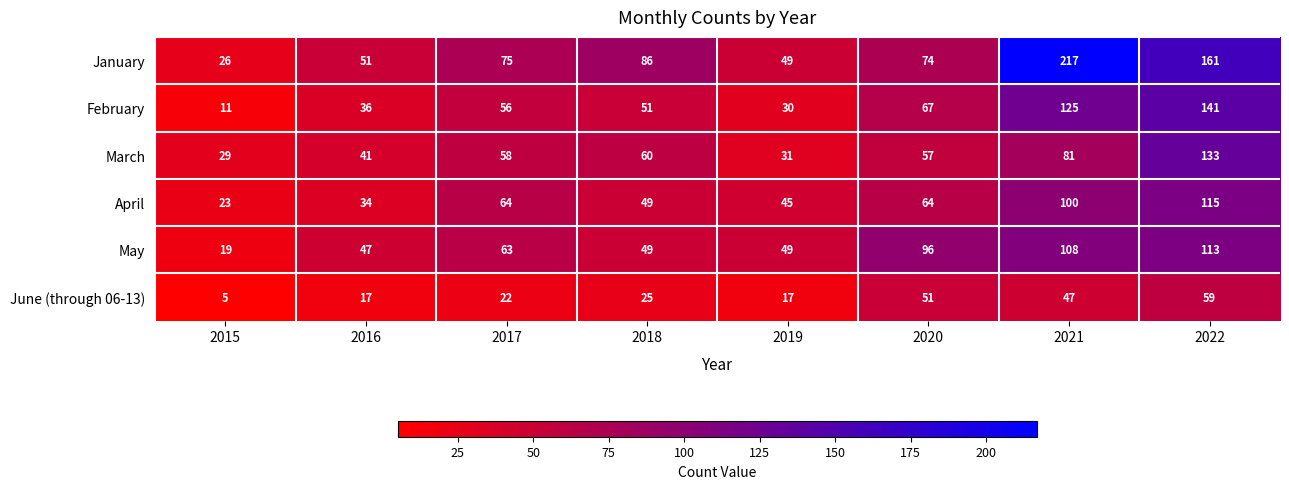

What is the difference between the second highest and minimum values in the June (through 06-13) series?

46